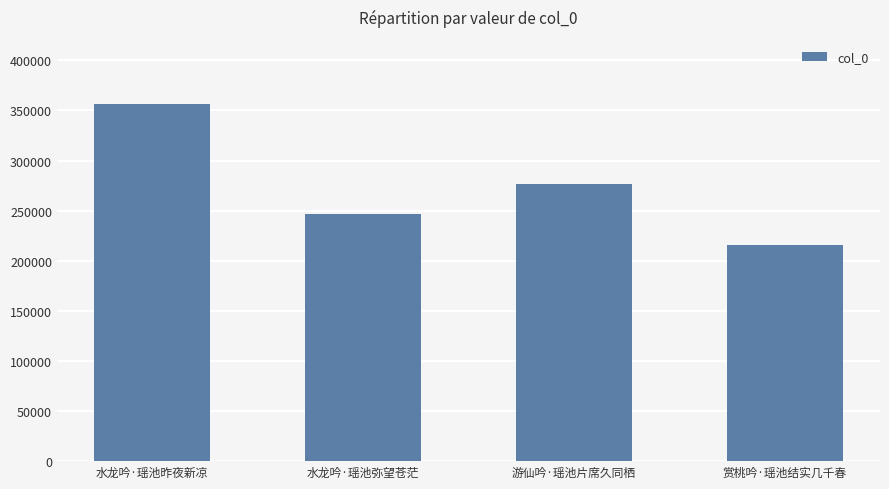

The value at 水龙吟·瑶池弥望苍茫 is 157926. True or false?

False